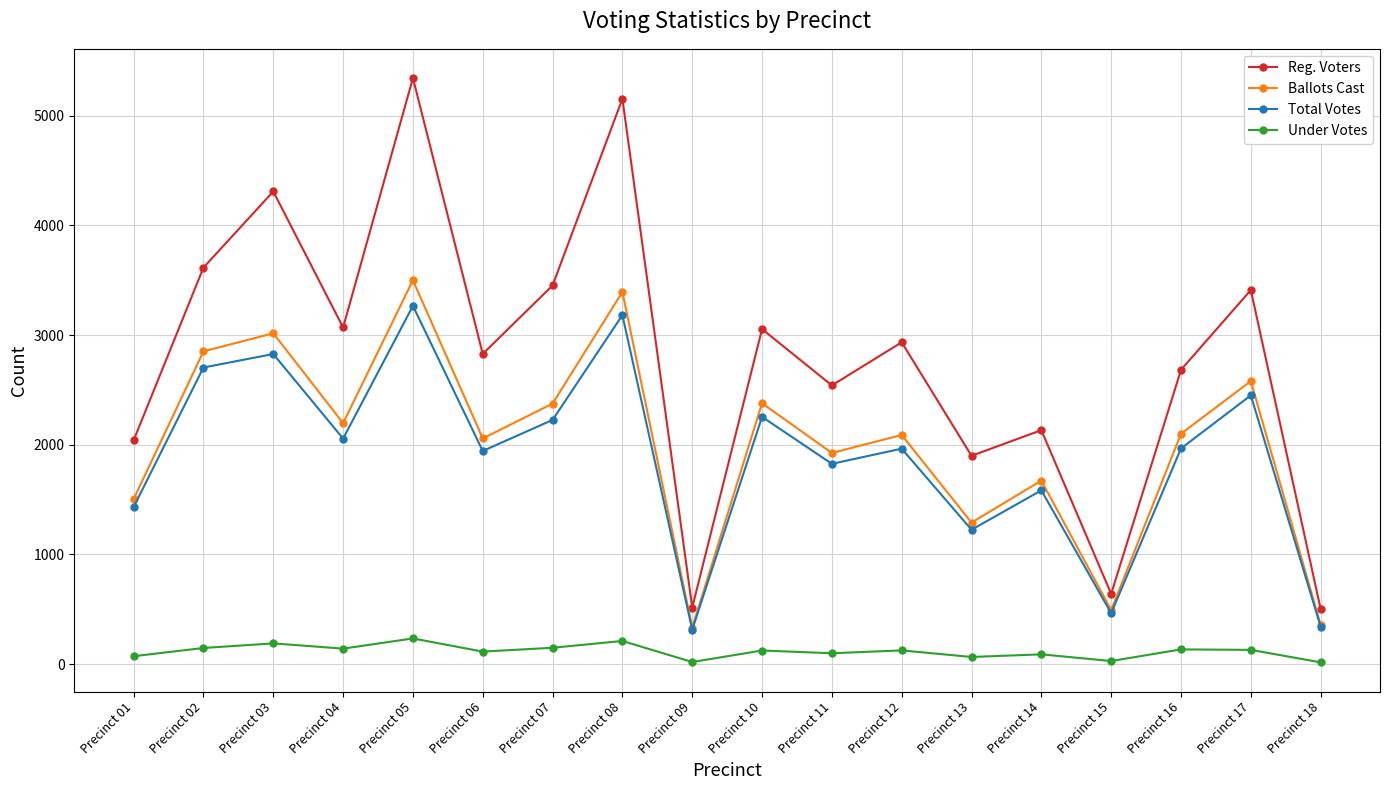

Which series has the largest total across all categories?

Reg. Voters